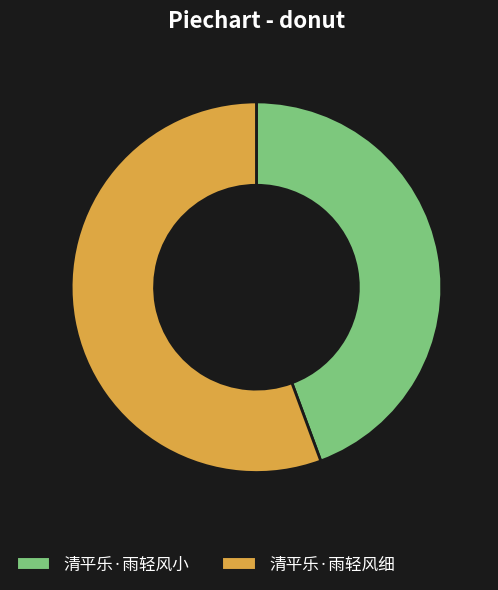

Is it true that 清平乐·雨轻风小 is 55% of the pie?

False